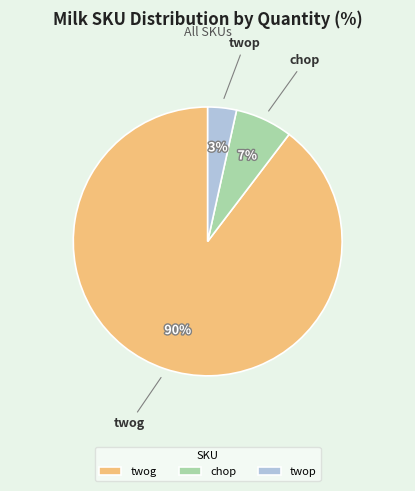

The chop slice represents 7% of the pie. True or false?

True